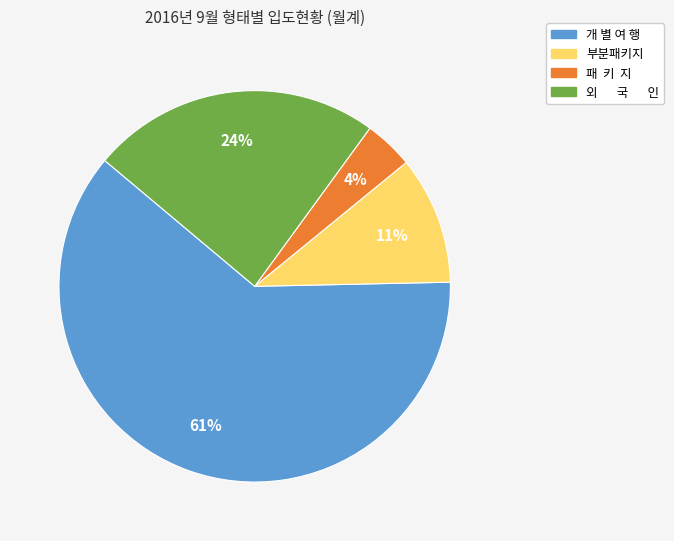

Is it true that 외 국 인 is 35% of the pie?

False